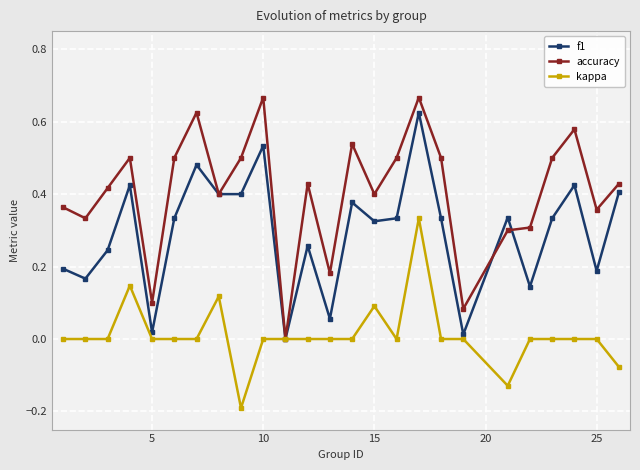

How many values in the f1 series exceed 0?

24